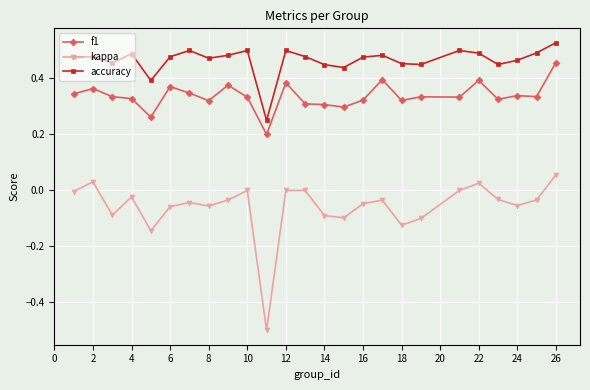

True or false: accuracy has more than 1 points higher than both neighbors.

True